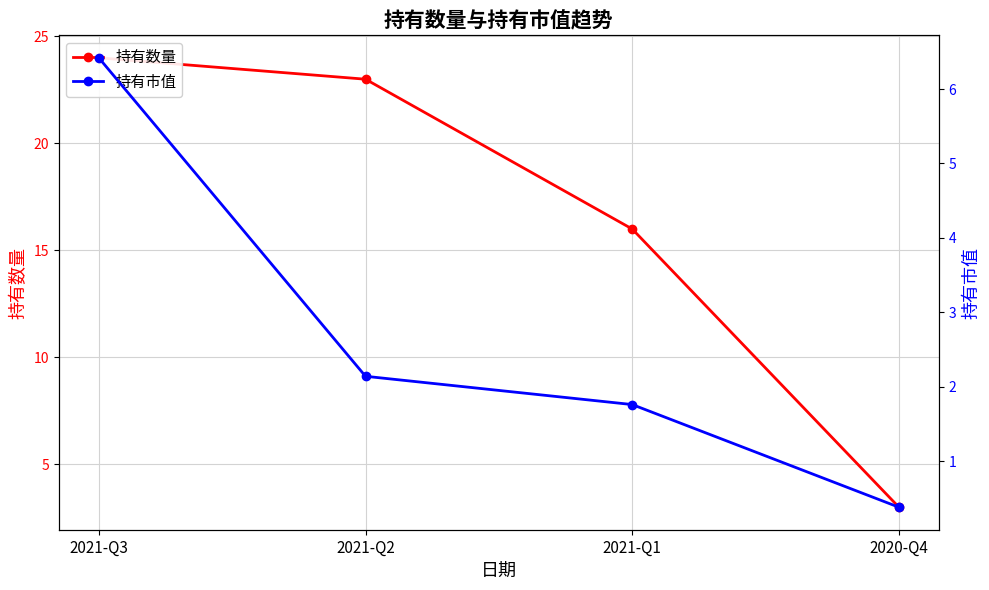

What is the label of the 3rd point from the left?

2021-Q1